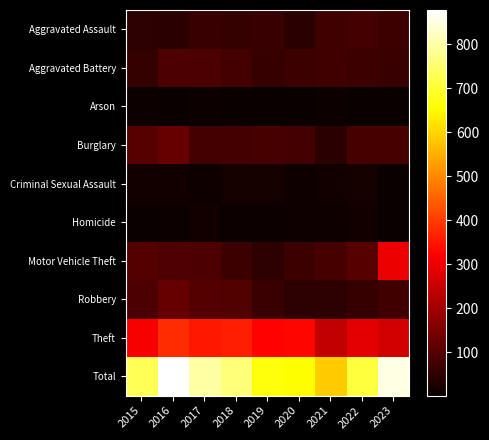

Which series has the widest spread of values?

Total